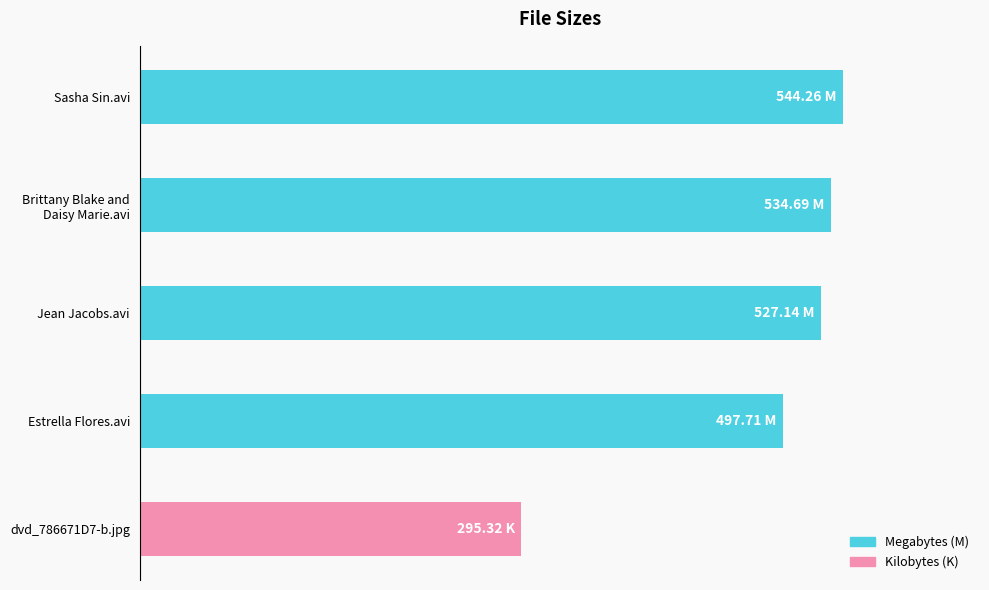

List the labels in order of value, largest first.

Sasha Sin.avi, Brittany Blake and
Daisy Marie.avi, Jean Jacobs.avi, Estrella Flores.avi, dvd_786671D7-b.jpg